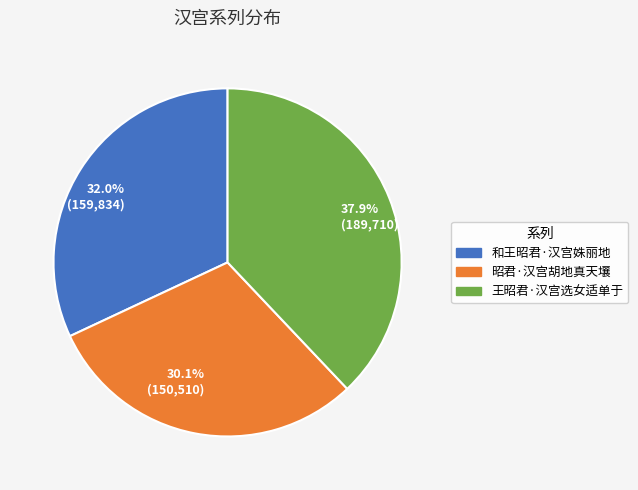

The 和王昭君·汉宫姝丽地 slice represents 43% of the pie. True or false?

False